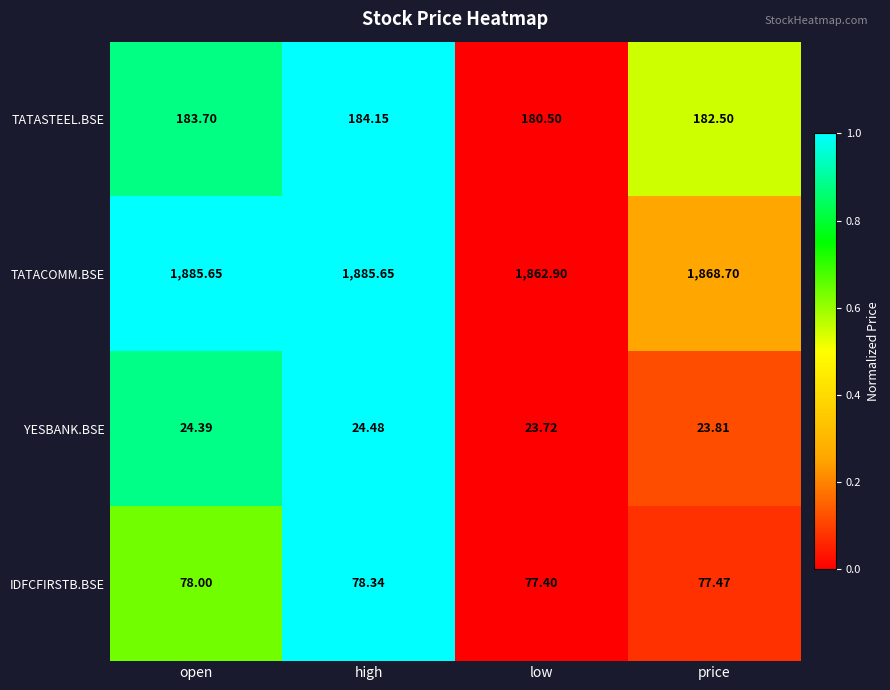

Between open and price, which series saw the biggest shift?

TATACOMM.BSE